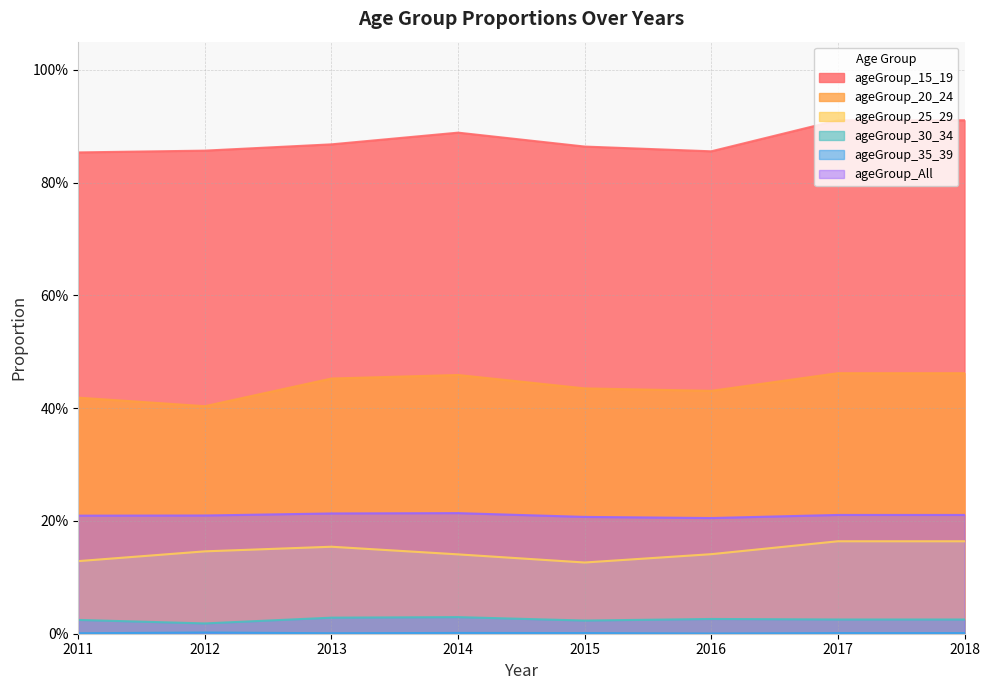

Which series has the widest spread of values?

ageGroup_20_24